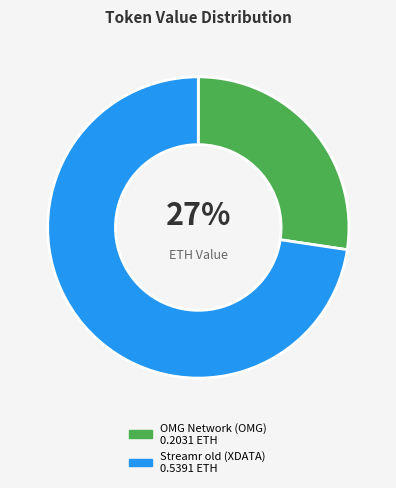

What is the largest slice in the pie chart?

Streamr old (XDATA)